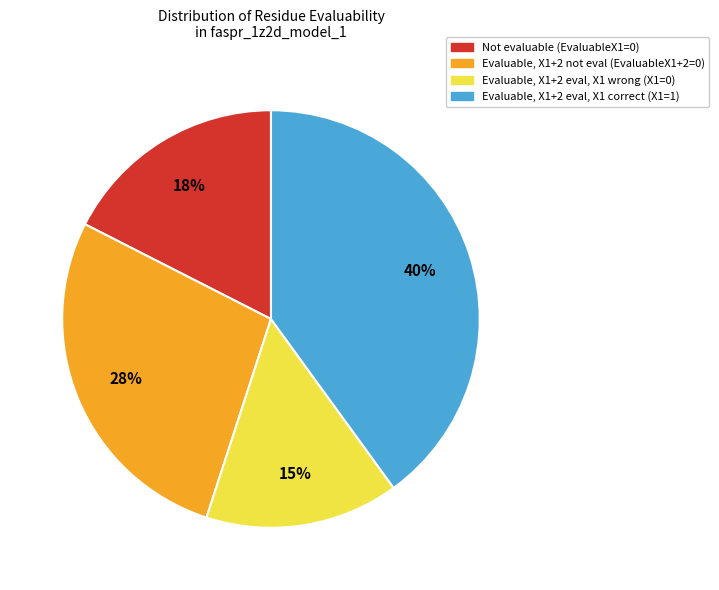

How many slices are in this pie chart?

4